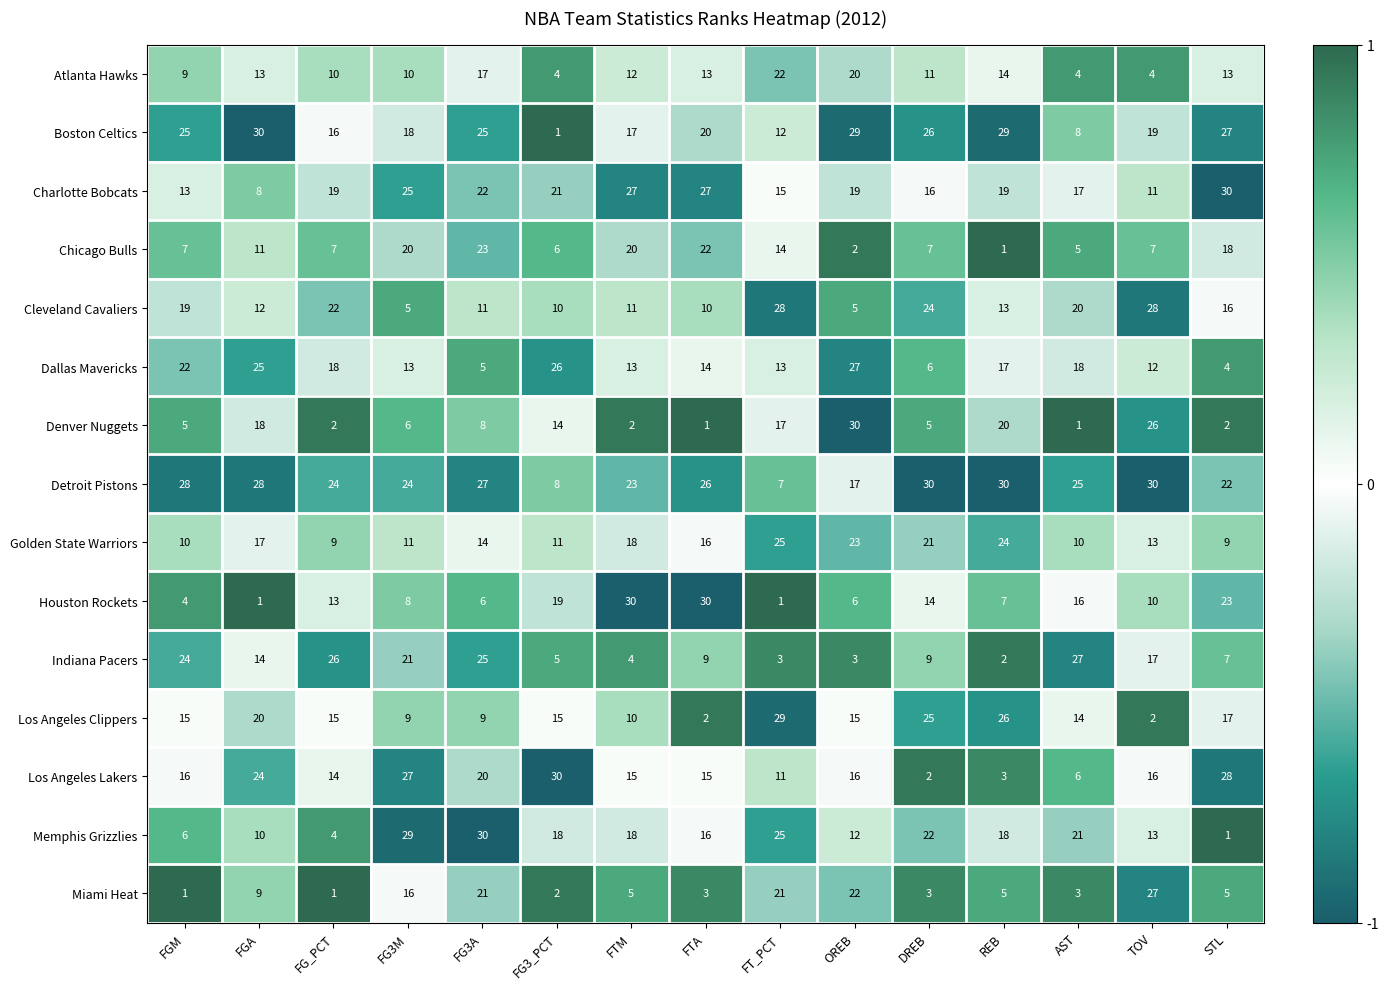

At REB, list the series in order from largest to smallest.

Detroit Pistons, Boston Celtics, Los Angeles Clippers, Golden State Warriors, Denver Nuggets, Charlotte Bobcats, Memphis Grizzlies, Dallas Mavericks, Atlanta Hawks, Cleveland Cavaliers, Houston Rockets, Miami Heat, Los Angeles Lakers, Indiana Pacers, Chicago Bulls